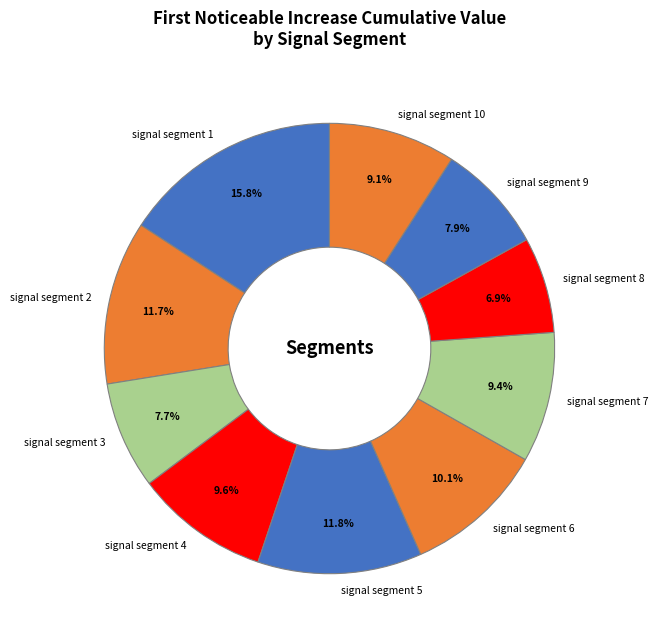

Is there a majority slice in this chart?

No